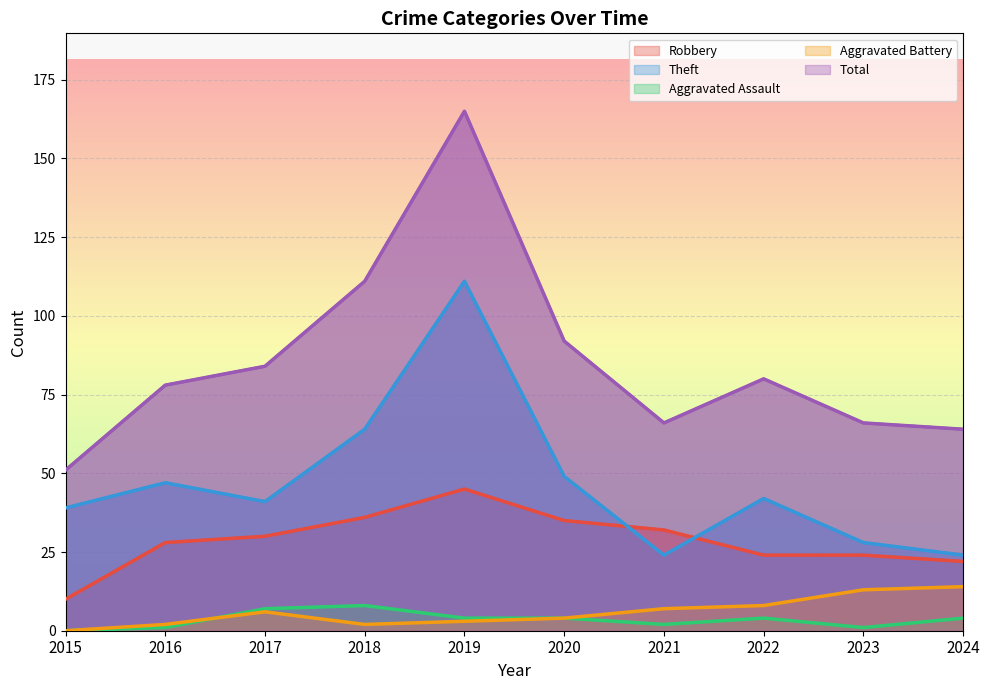

The value of Aggravated Assault at 2019 is 1. True or false?

False